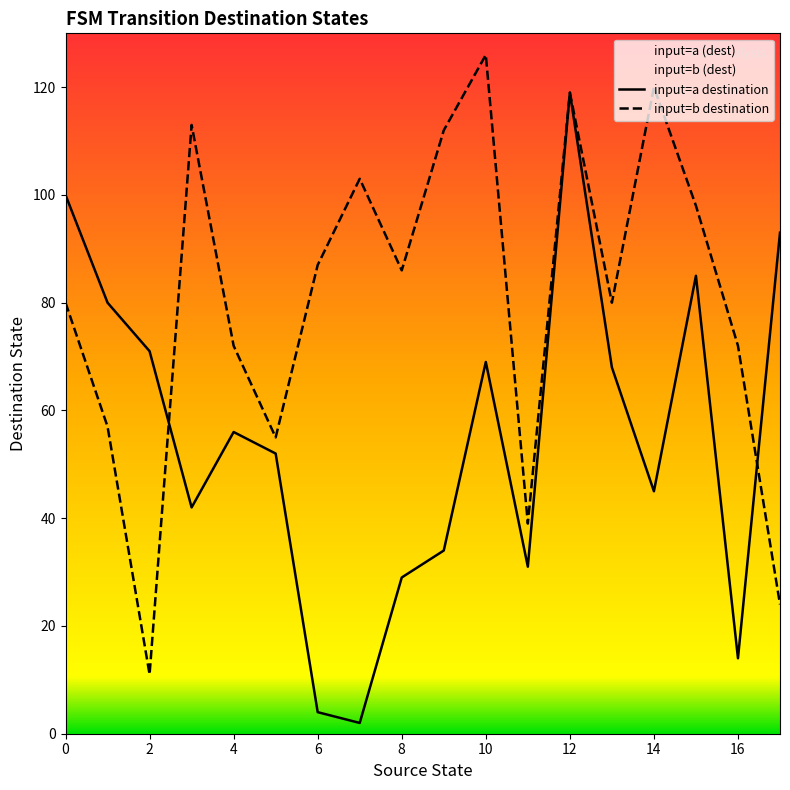

Count the number of data series in this chart.

2